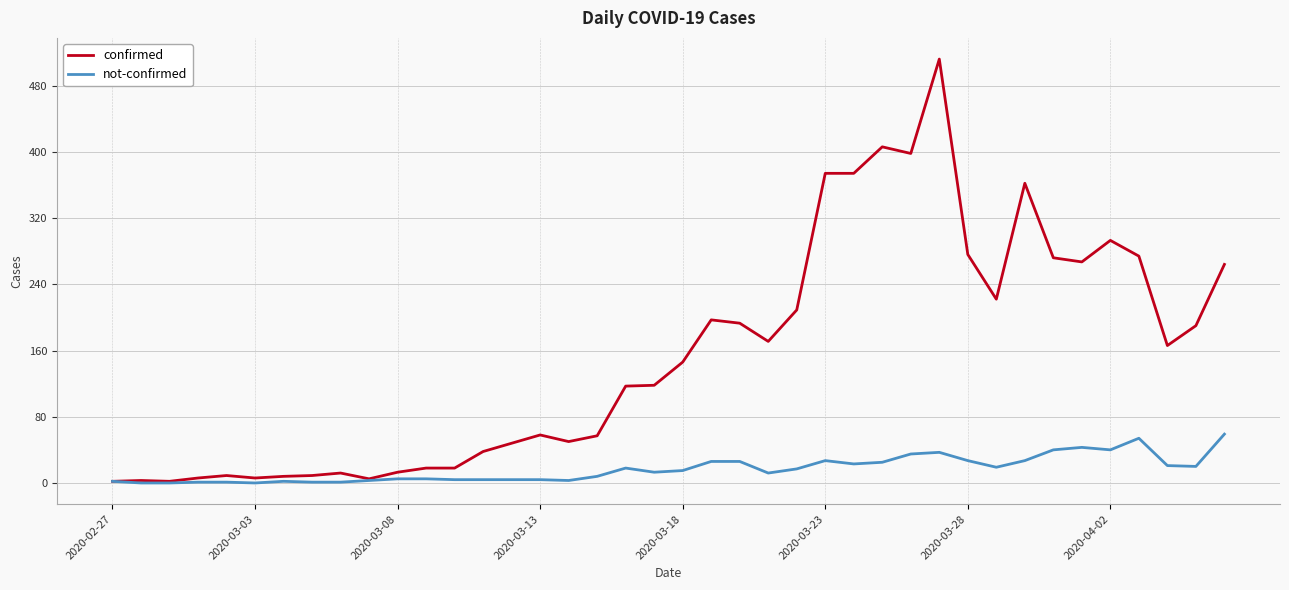

Rank the series by their maximum value, from highest to lowest.

confirmed, not-confirmed